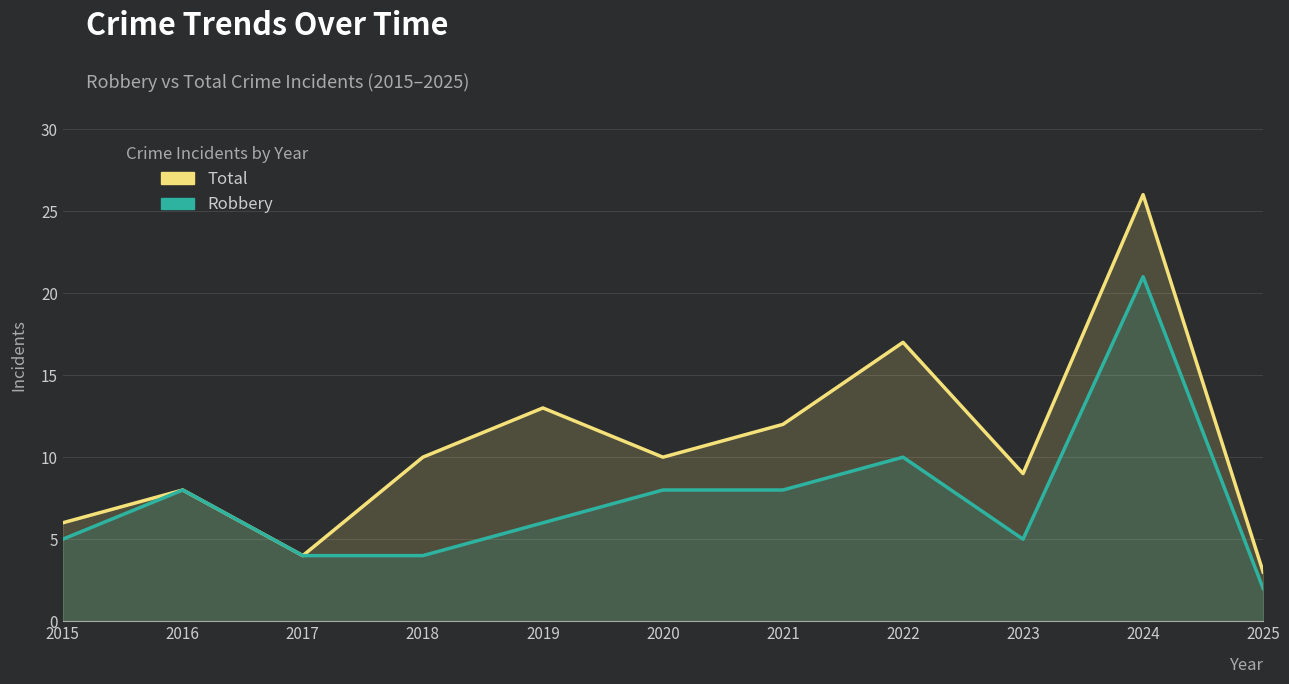

What is the difference between the maximum and minimum values in the Total series?

23